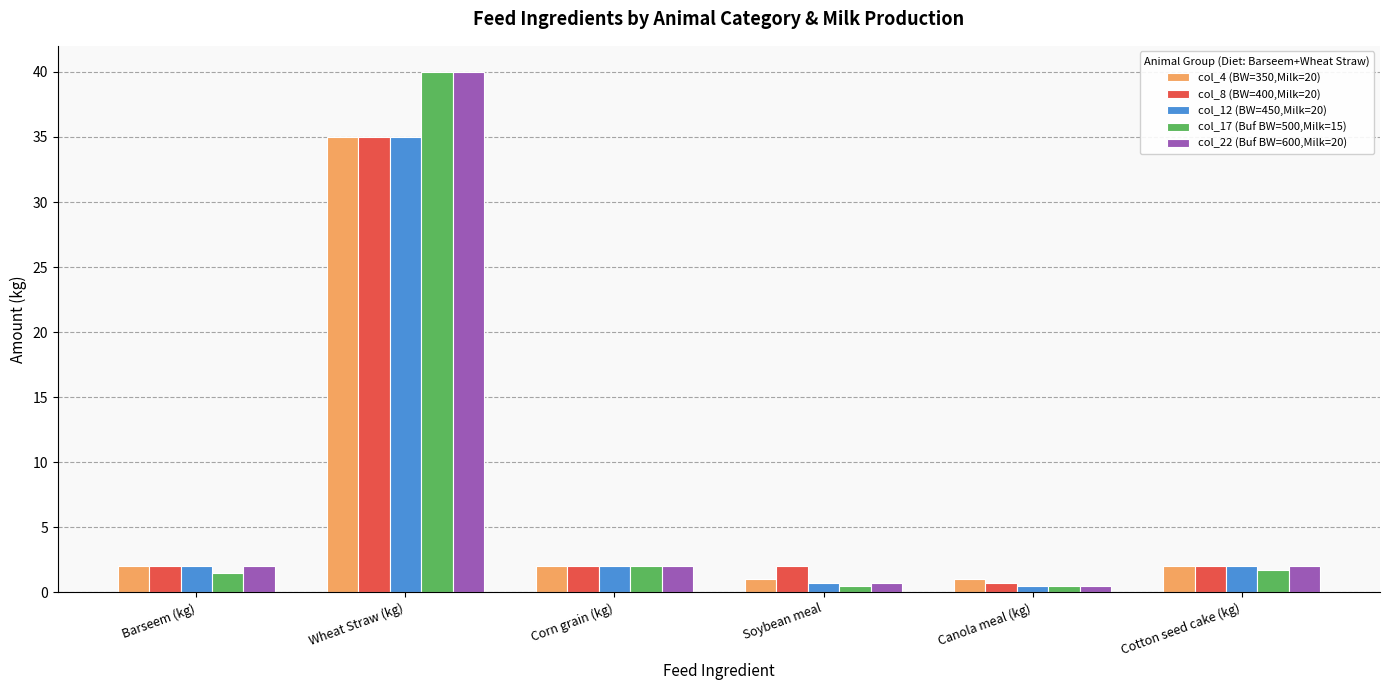

The value of col_8 (BW=400,Milk=20) at Cotton seed cake (kg) is 2.0. True or false?

True